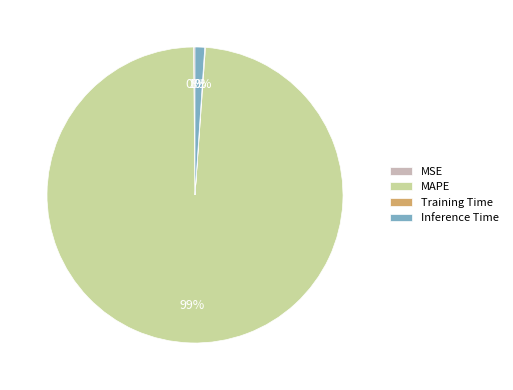

Between MAPE and Inference Time, which is larger?

MAPE